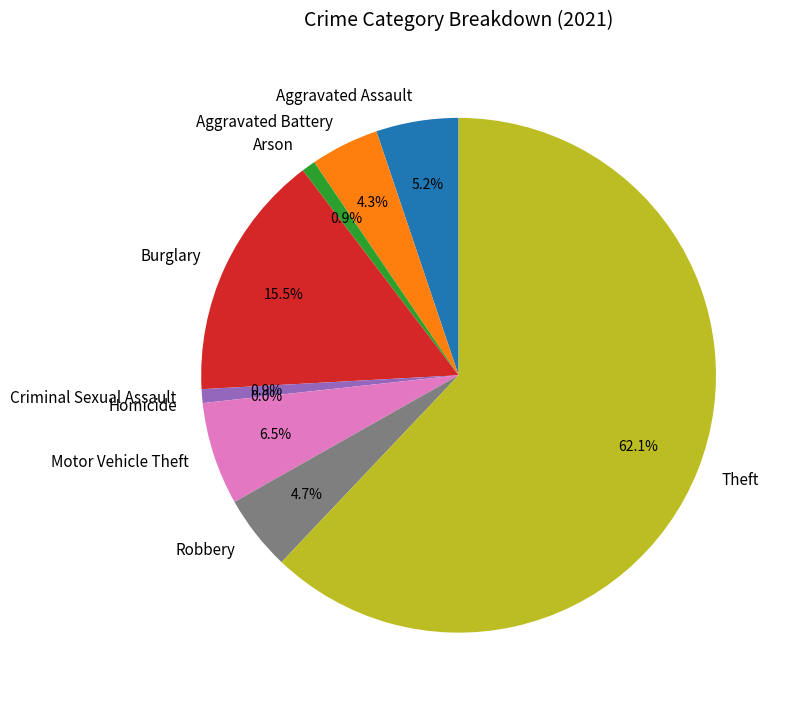

What percentage is the Theft slice, to the nearest percent?

62%